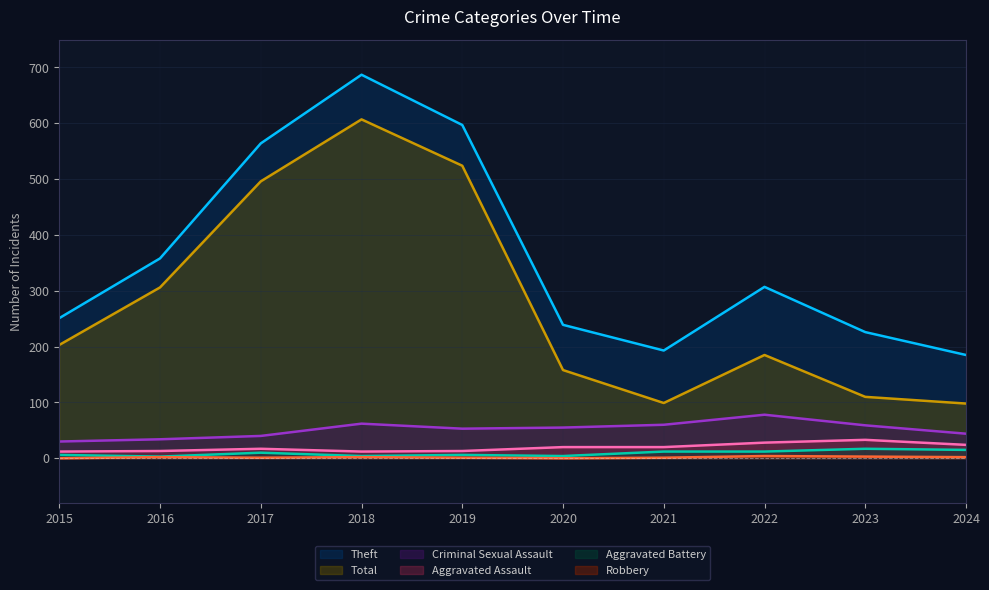

What is the greatest value displayed?

687